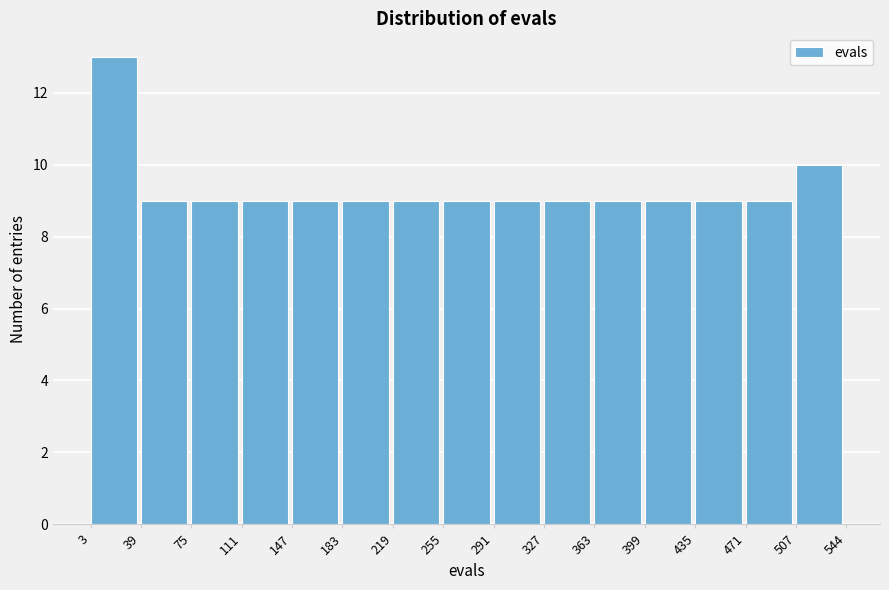

Reading left to right, transcribe this chart: for each bar, give the range it covers on the x-axis and its height. The values are not printed on the chart, so give them approximately, as read against the axis.

3 to 39: 13
39 to 75: 9
75 to 111: 9
111 to 147: 9
147 to 183: 9
183 to 219: 9
219 to 255: 9
255 to 291: 9
291 to 327: 9
327 to 363: 9
363 to 399: 9
399 to 435: 9
435 to 471: 9
471 to 507: 9
507 to 544: 10